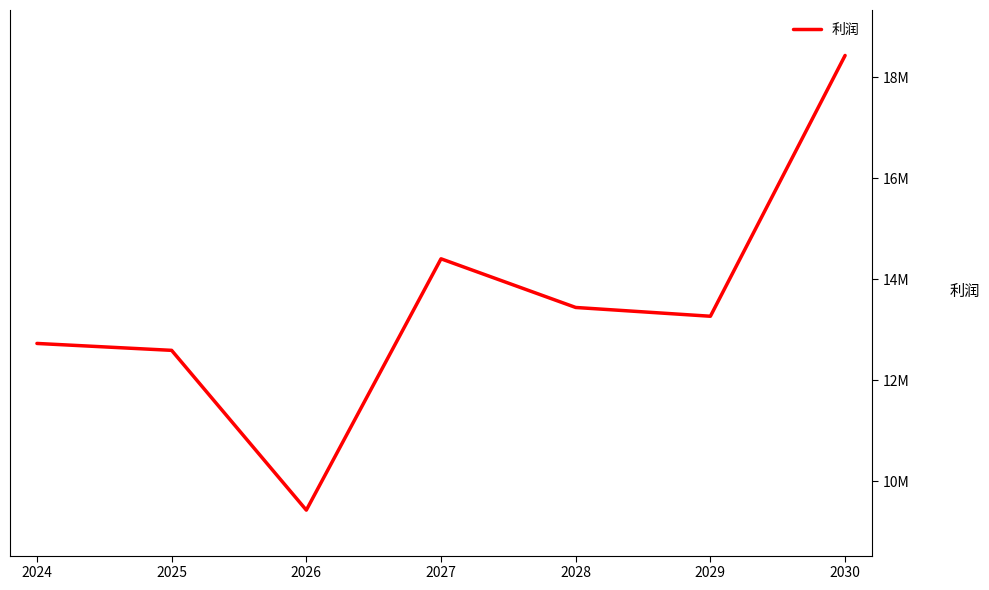

What is the sum of all values?

94301185.2